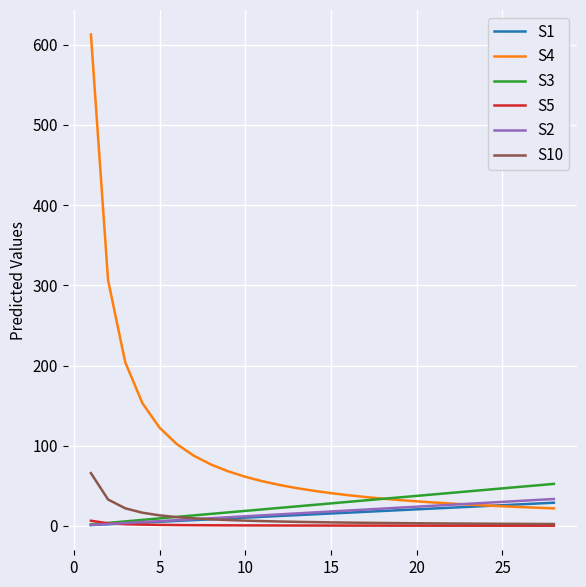

Which series has the largest total across all categories?

S4